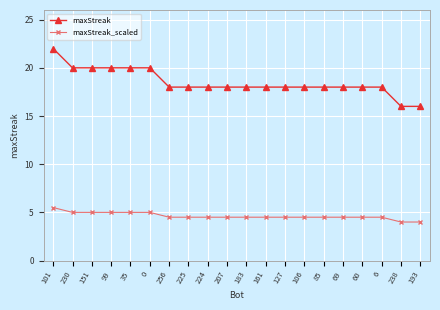

Which series has the largest total across all categories?

maxStreak